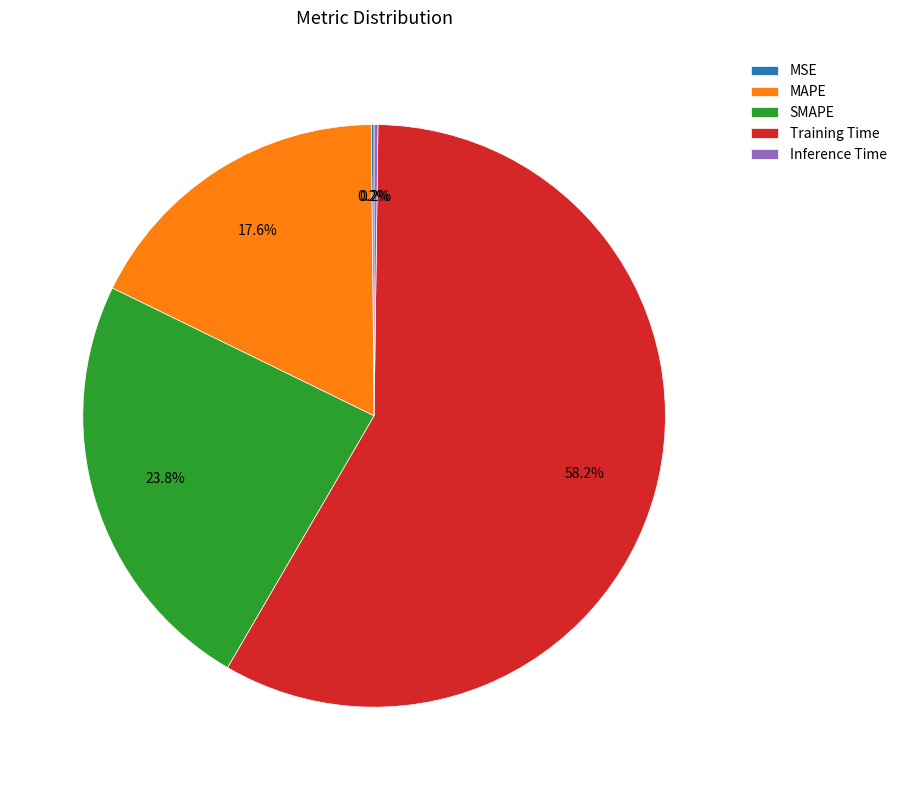

Is there any slice that represents more than half of the pie?

Yes